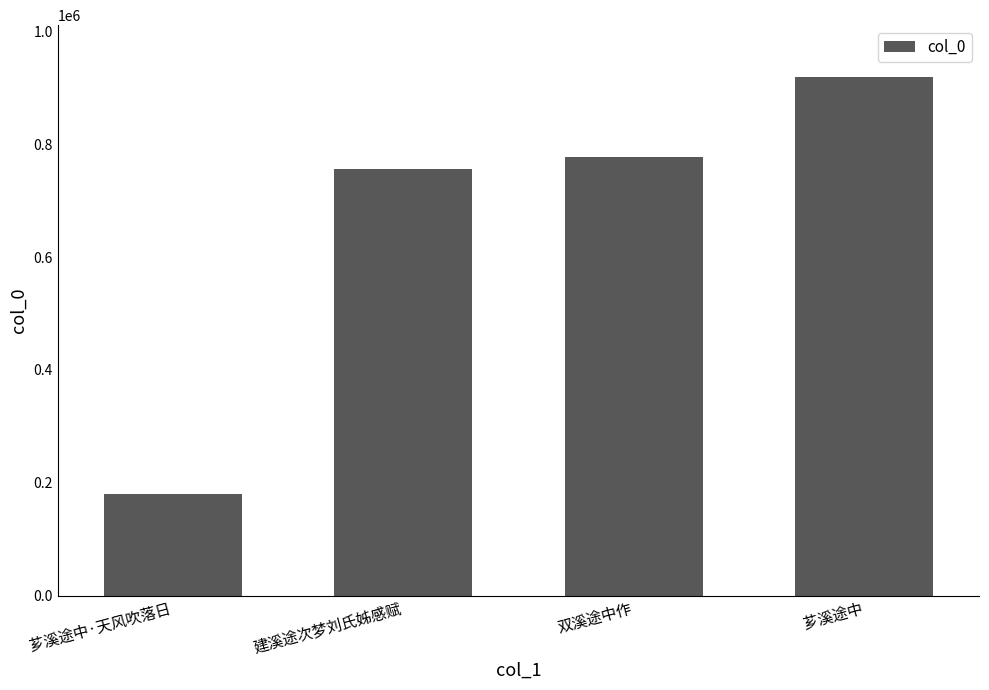

Reading left to right, transcribe all the data shown in this chart.

179402	755377	777516	918845